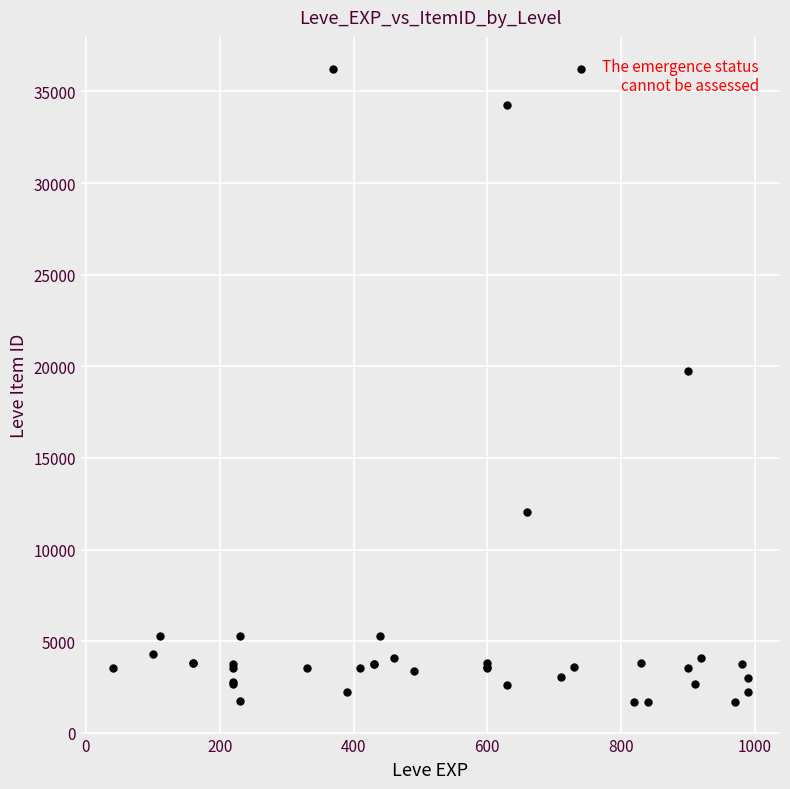

What Y value in the scatter plot is closest to 18967?

19744